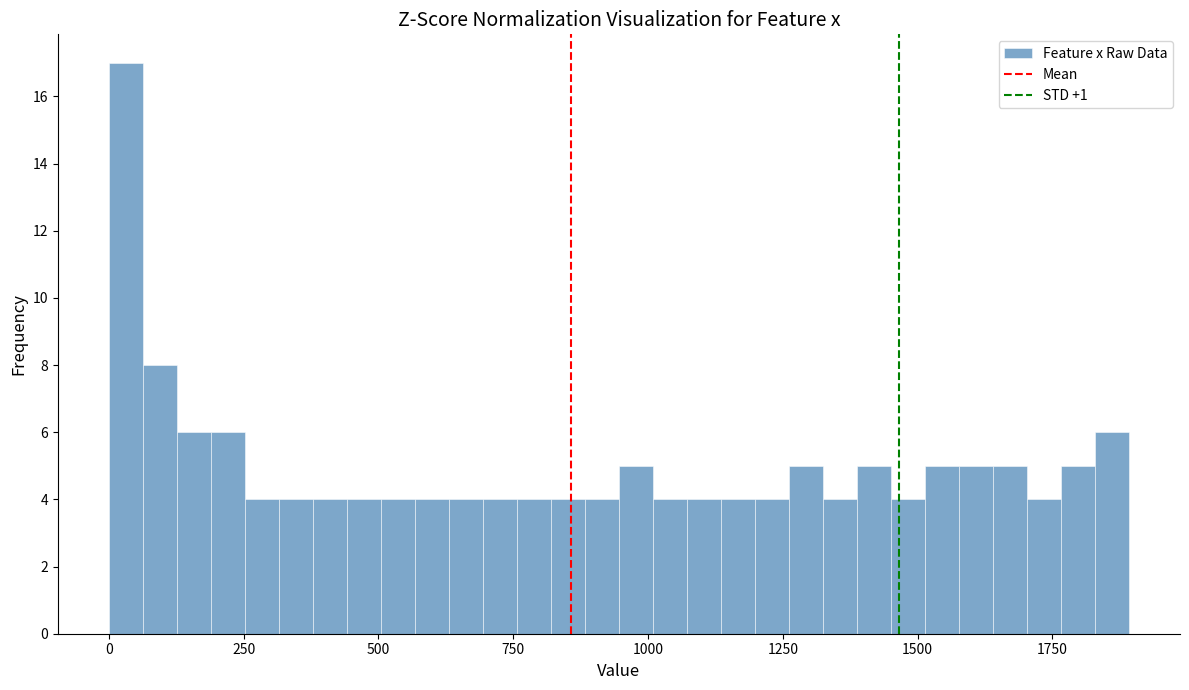

Around what value on the x-axis is the tallest bar? Give the approximate position of its centre, as read against the axis.

50